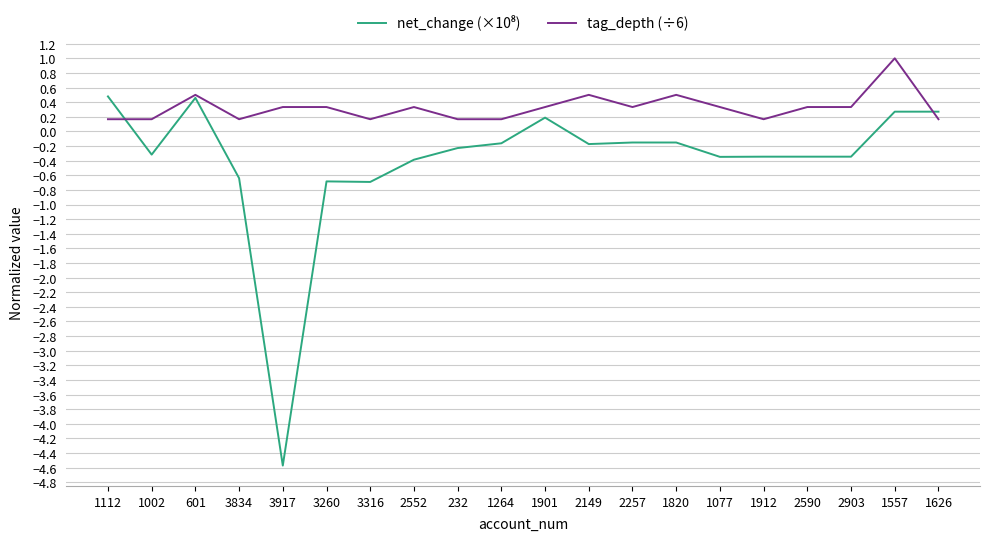

What position from the left is 3316?

7